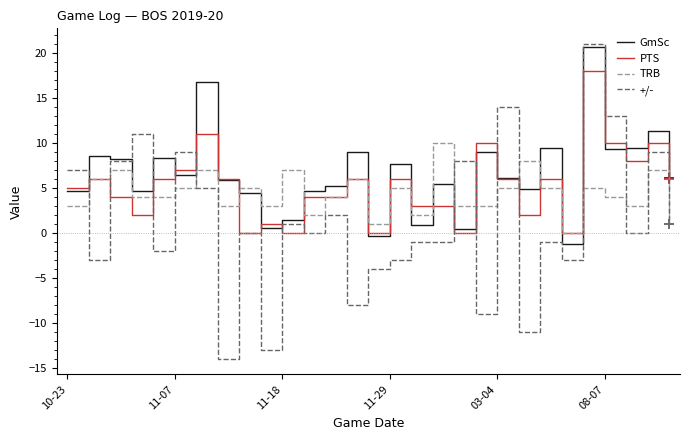

Which series has the largest range (max minus min)?

+/-